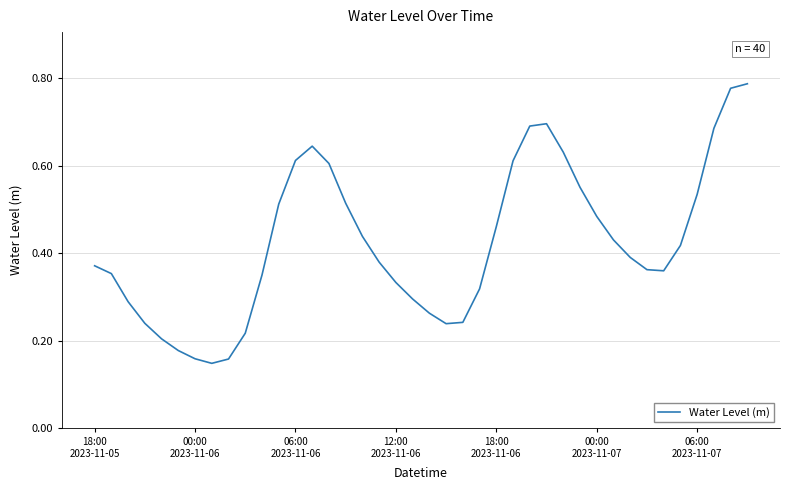

What is the value of the 3rd point from the left?

0.3